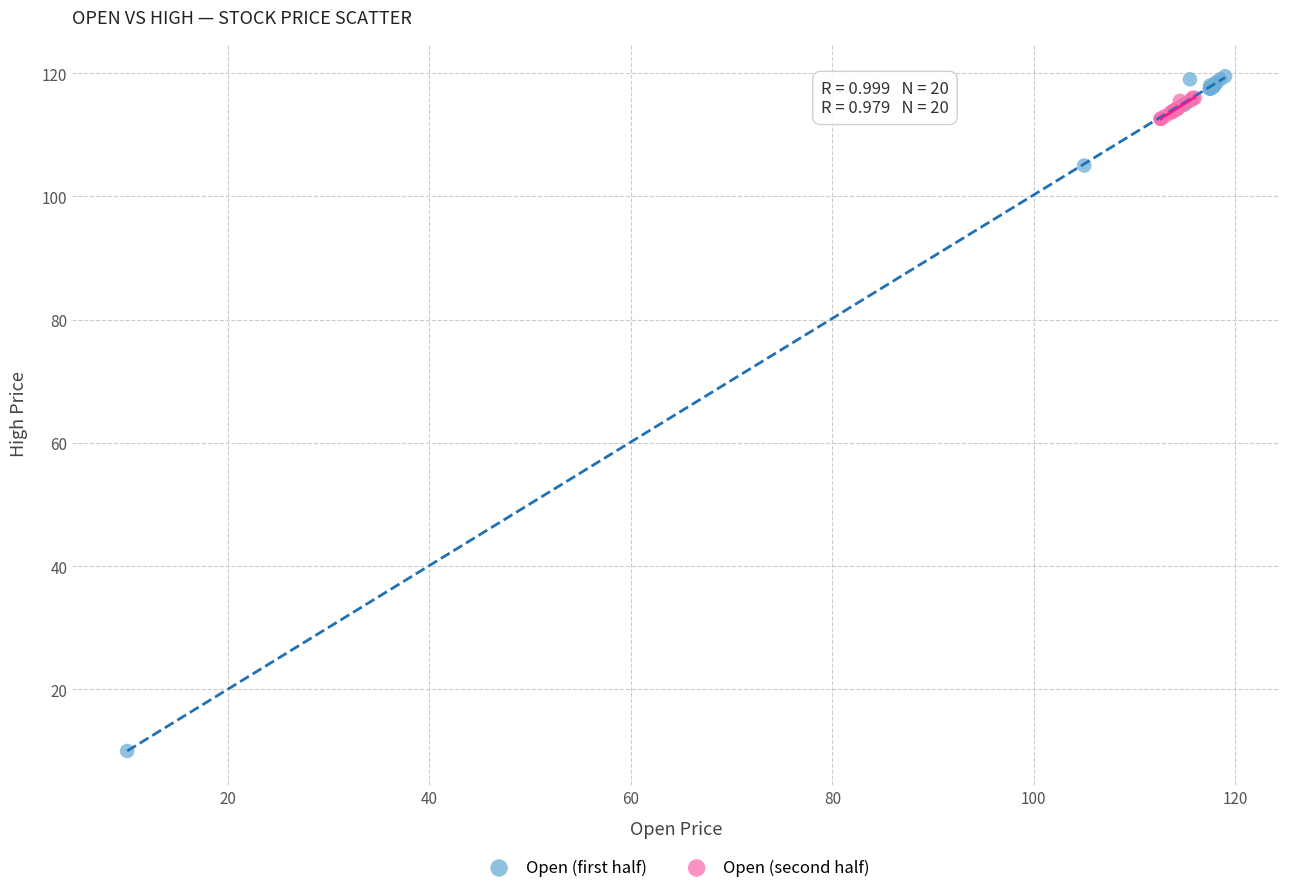

Which series reaches the minimum Y coordinate?

Open (first half)